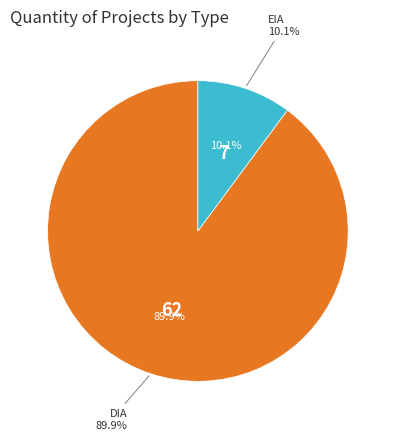

Count the number of slices in the pie.

2